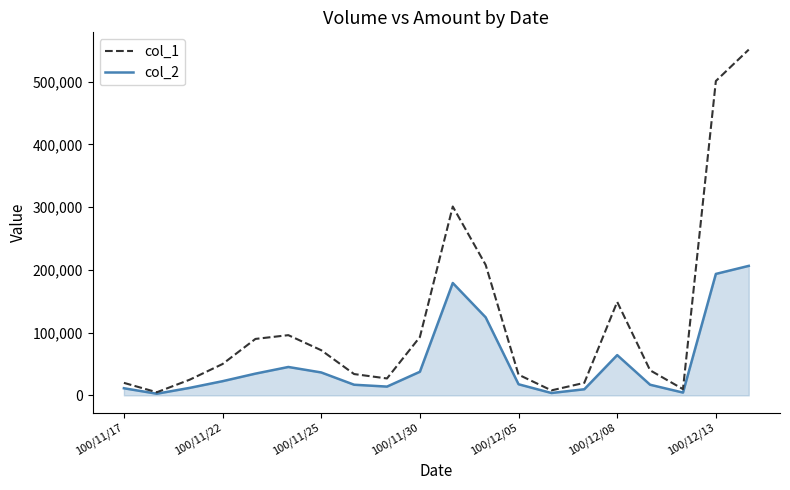

How many values in the col_1 series exceed 50000?

9